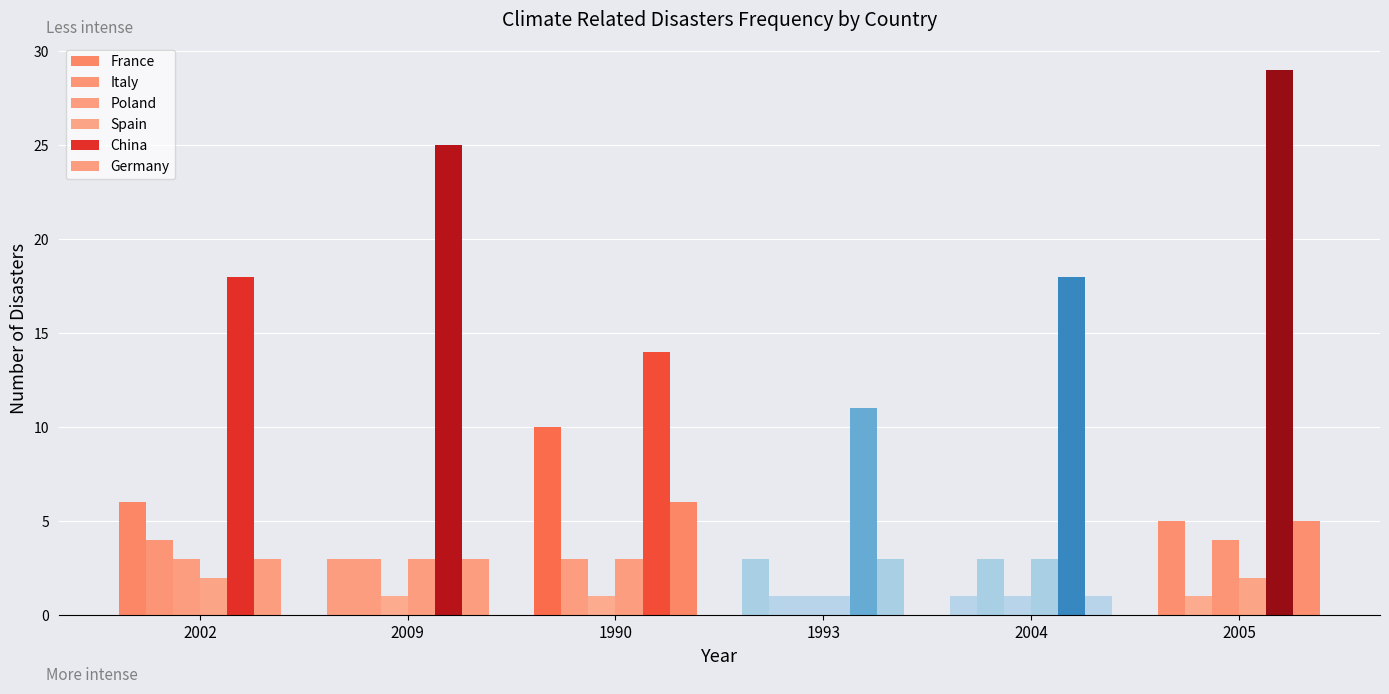

Reading left to right, what are all the values shown in this chart?

France: 2002=6	2009=3	1990=10	1993=3	2004=1	2005=5
Italy: 2002=4	2009=3	1990=3	1993=1	2004=3	2005=1
Poland: 2002=3	2009=1	1990=1	1993=1	2004=1	2005=4
Spain: 2002=2	2009=3	1990=3	1993=1	2004=3	2005=2
China: 2002=18	2009=25	1990=14	1993=11	2004=18	2005=29
Germany: 2002=3	2009=3	1990=6	1993=3	2004=1	2005=5